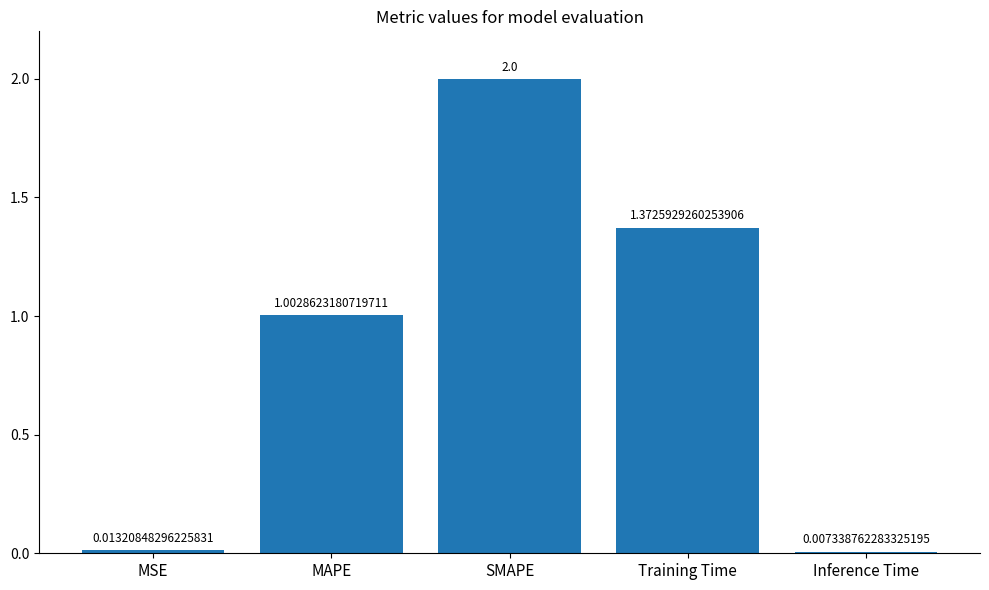

What is the difference between the values at SMAPE and MAPE?

1.0